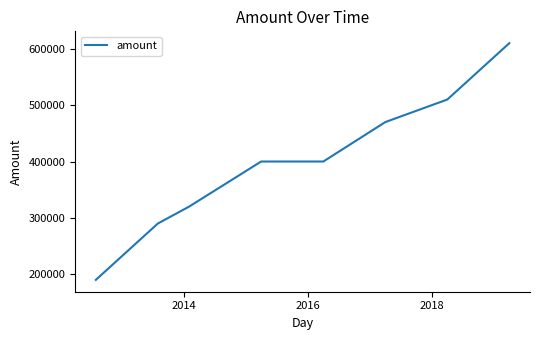

What is the greatest value displayed?

610000.0